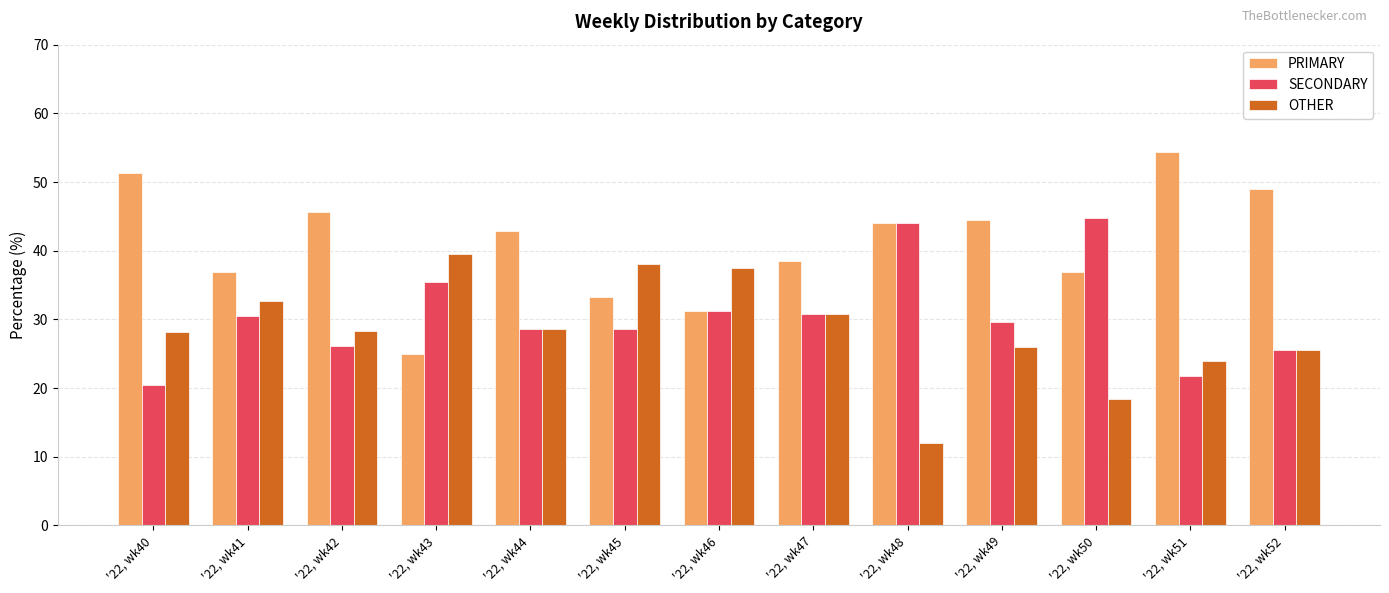

Which series has the largest total across all categories?

PRIMARY